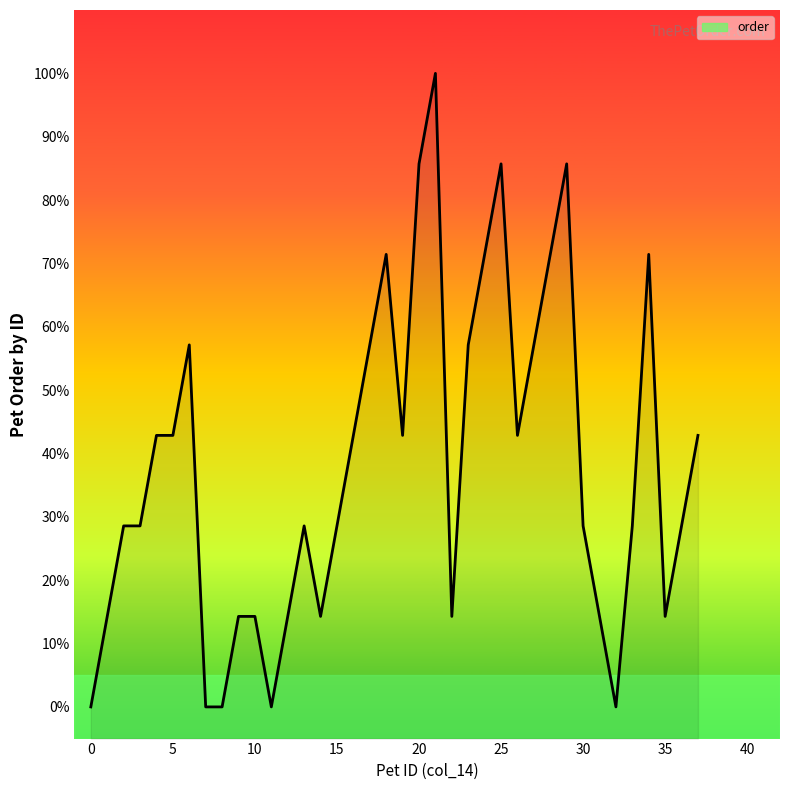

What is the label of the 8th point from the right?

30